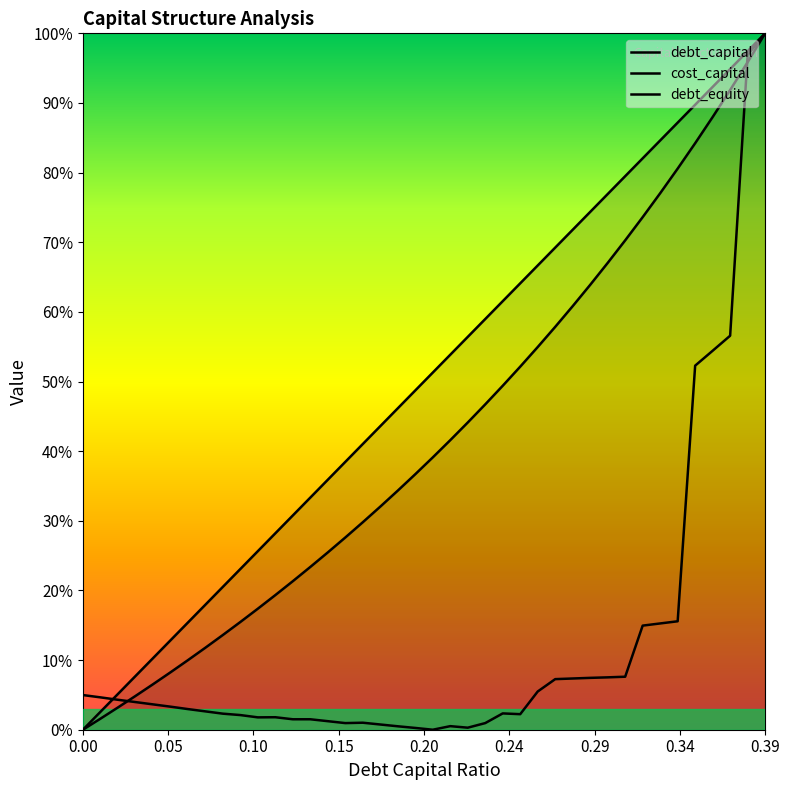

How many positive values does the debt_capital series have?

39